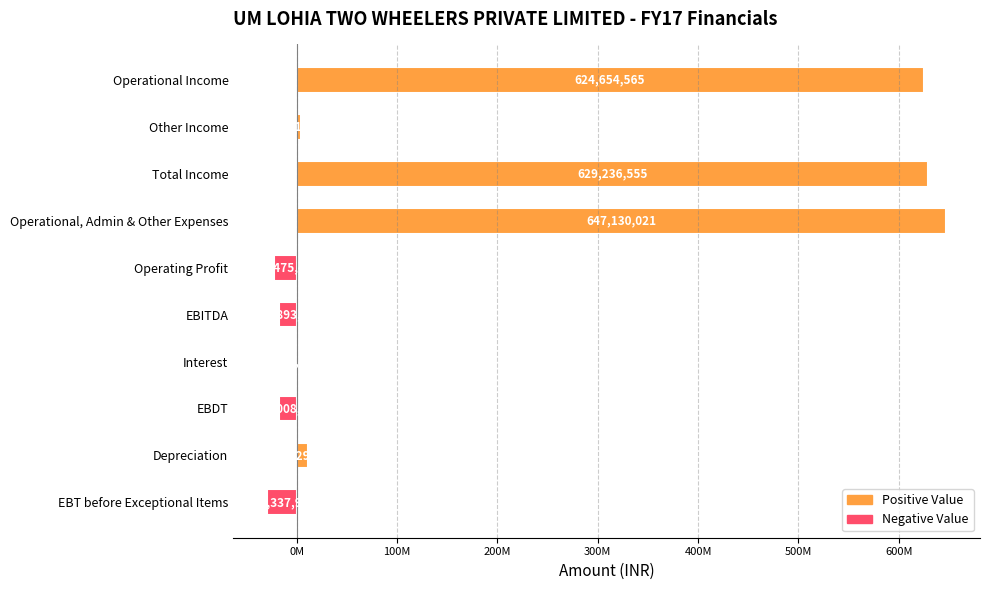

How many negative values are there?

4